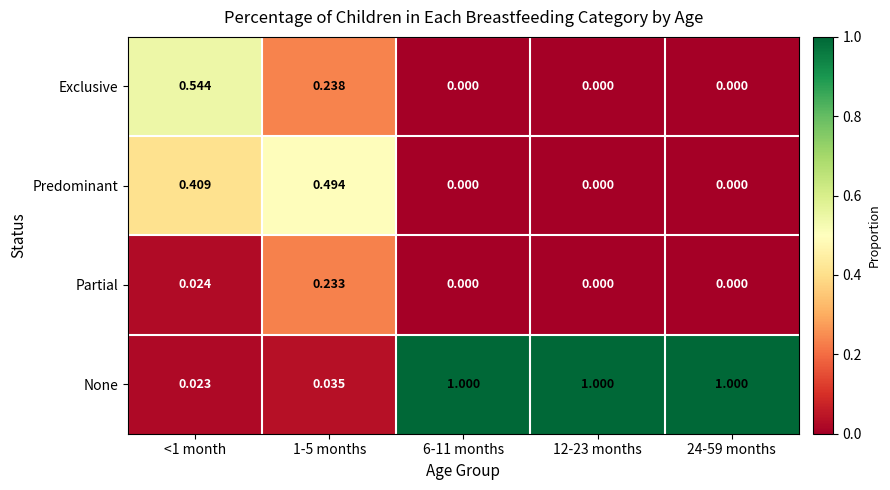

Which series has the largest total across all categories?

None